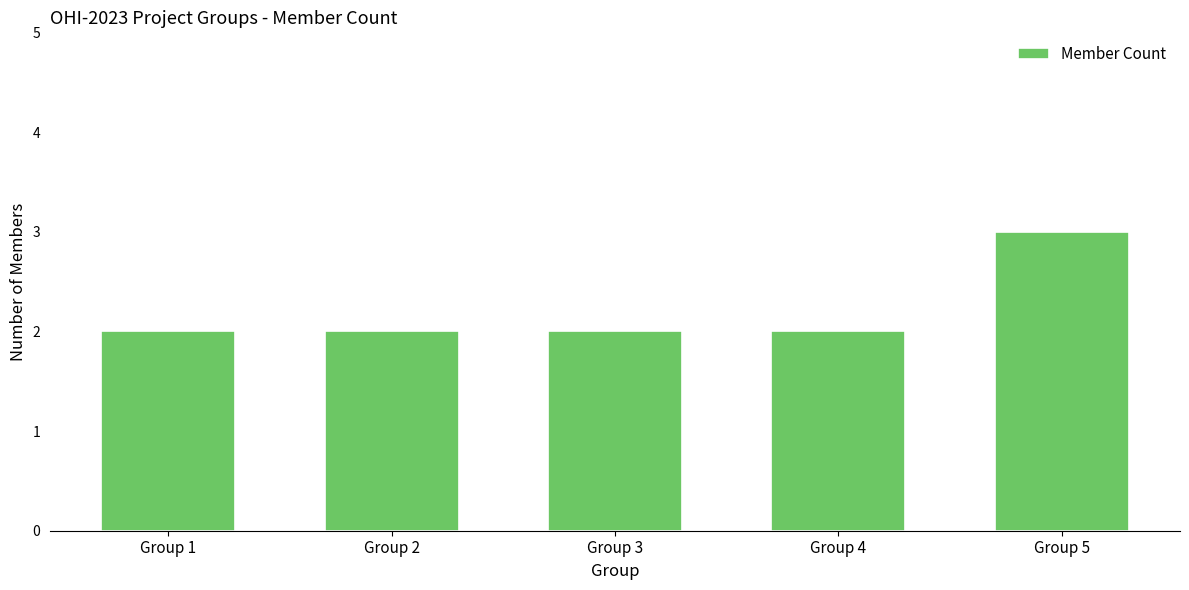

True or false: the data shows 2 at Group 1.

True